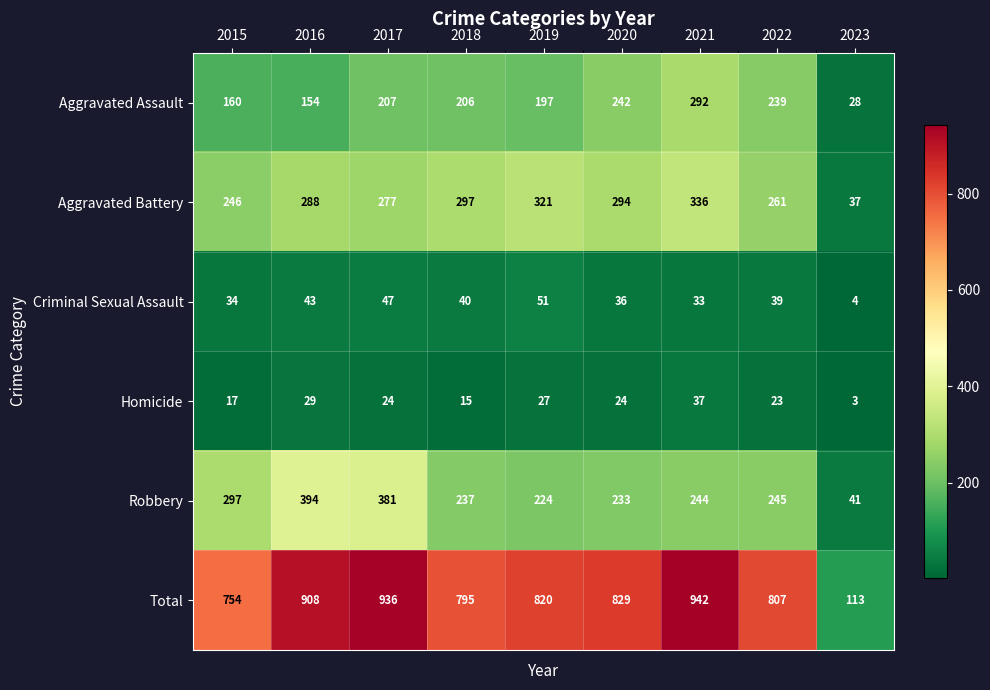

At which category does the chart reach its minimum across all series?

2023